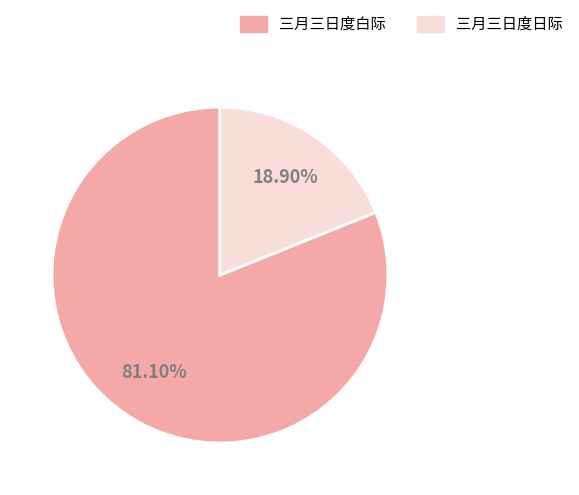

Approximately how many times larger is the value at 三月三日度白际 compared to 三月三日度日际?

4.3